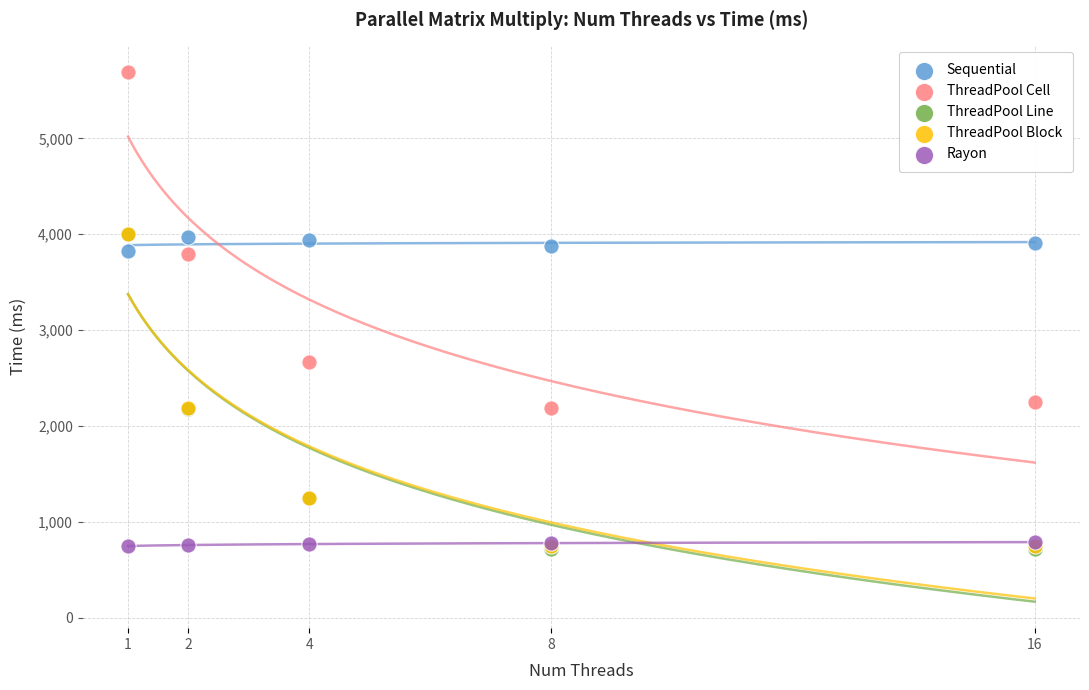

Which series contains the highest Y value?

ThreadPool Cell